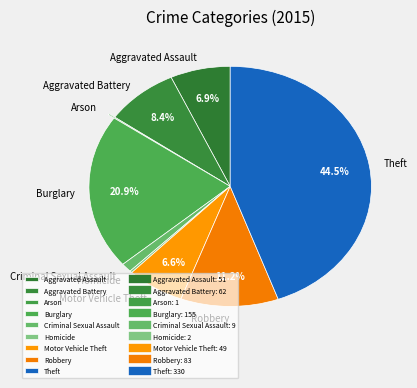

Does any single category account for the majority?

No